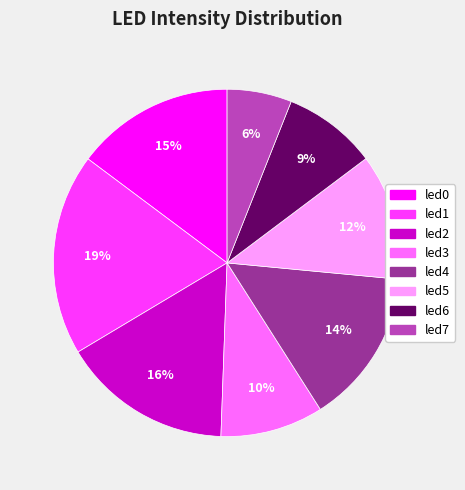

Which has a higher value, led1 or led7?

led1